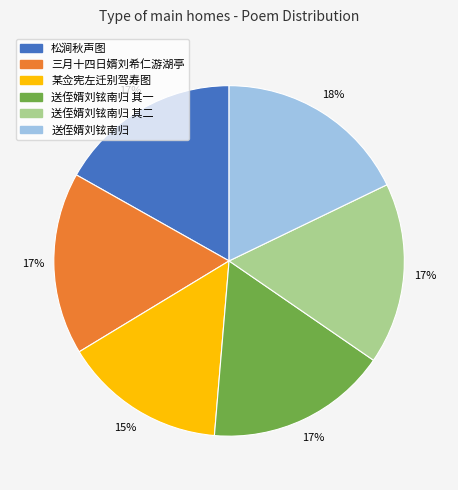

To the nearest percent, what is the difference between the largest and smallest slice percentages?

3%